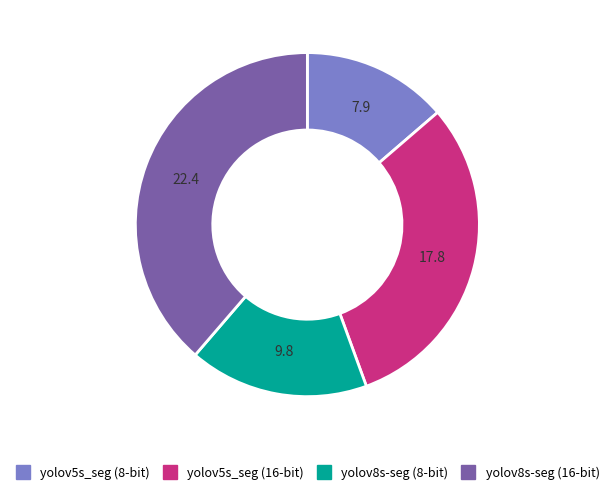

Rank the categories by value from highest to lowest.

yolov8s-seg (16-bit), yolov5s_seg (16-bit), yolov8s-seg (8-bit), yolov5s_seg (8-bit)